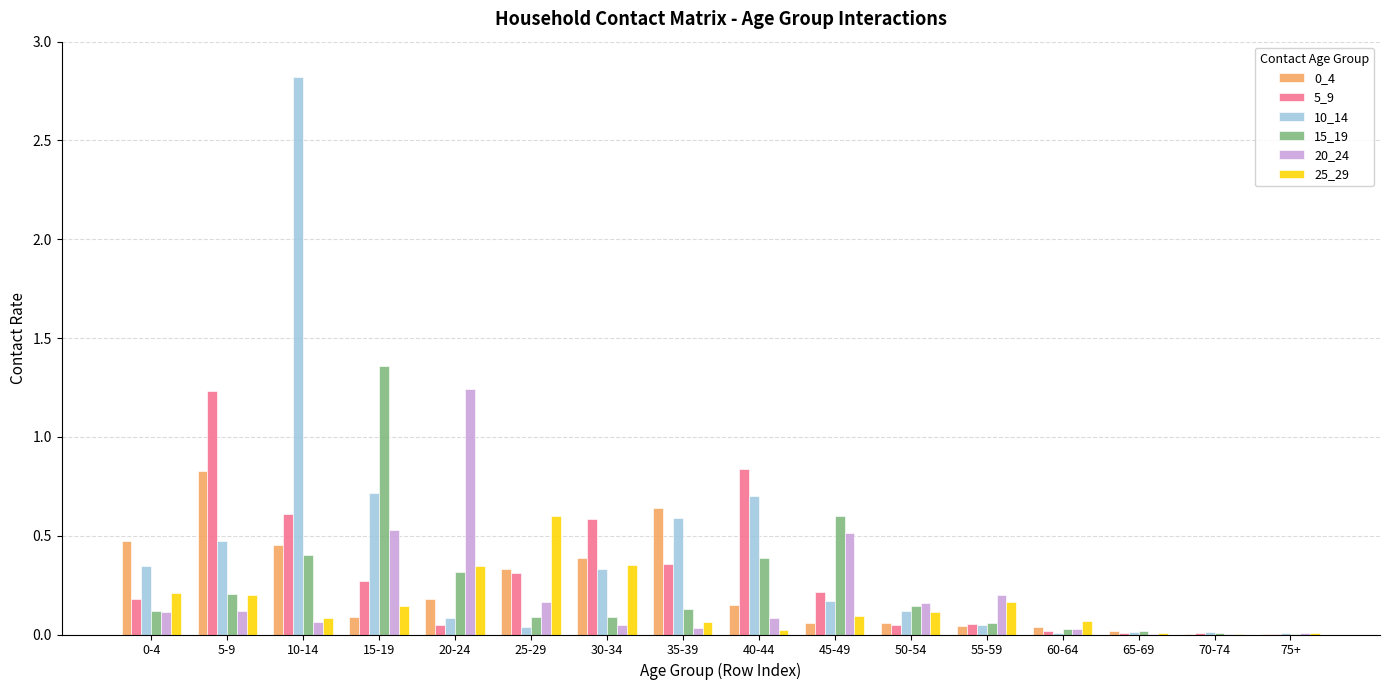

Is it true that 25_29 equals 0.0 at 55-59?

False